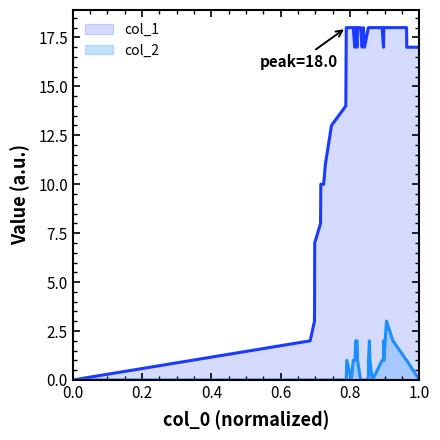

Reading left to right, what are all the values shown in this chart?

col_1: 0	2	3	4	6	7	8	10	10	11	13	14	18	18	18	18	17	18	18	17	18	18	17	18	17	18	18	18	18	18	18	17	17	18	18	18	18	17	17
col_2: 0	0	0	0	0	0	0	0	0	0	0	0	0	1	0	1	1	1	2	2	1	0	0	0	0	0	1	2	1	0	1	1	2	1	3	2	1	1	0